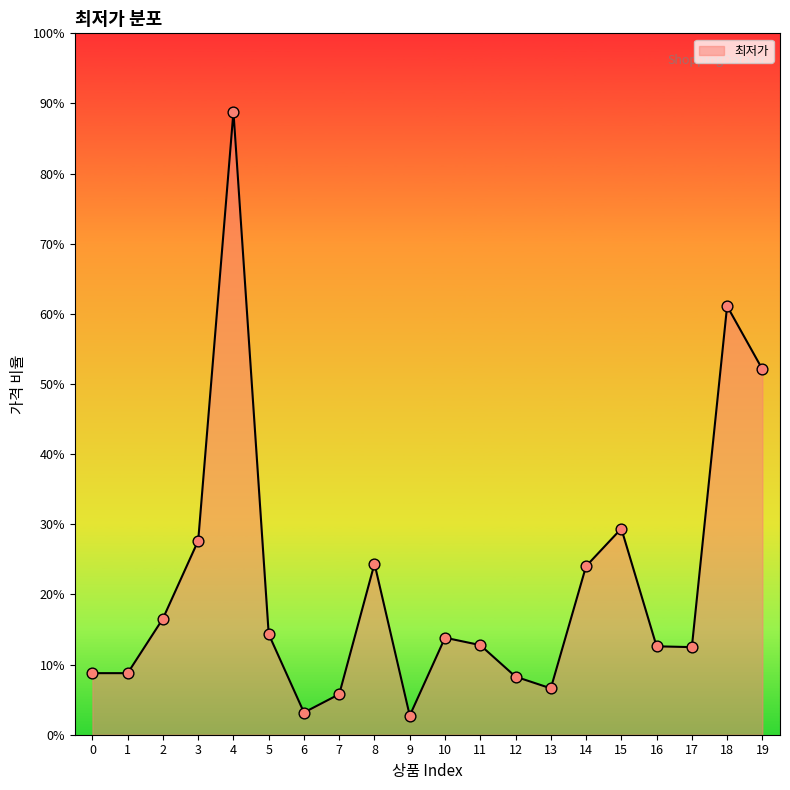

Which has a higher value, 2 or 18?

18